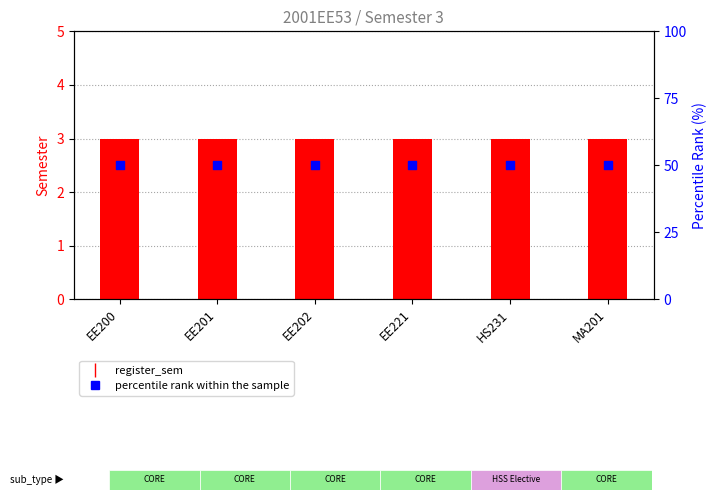

Which series has the largest total across all categories?

percentile rank within the sample